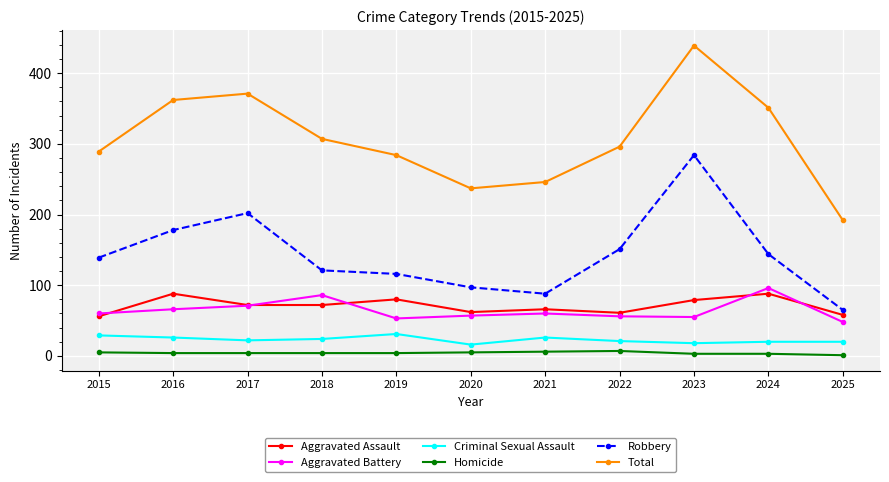

What is the maximum value shown in the chart?

439